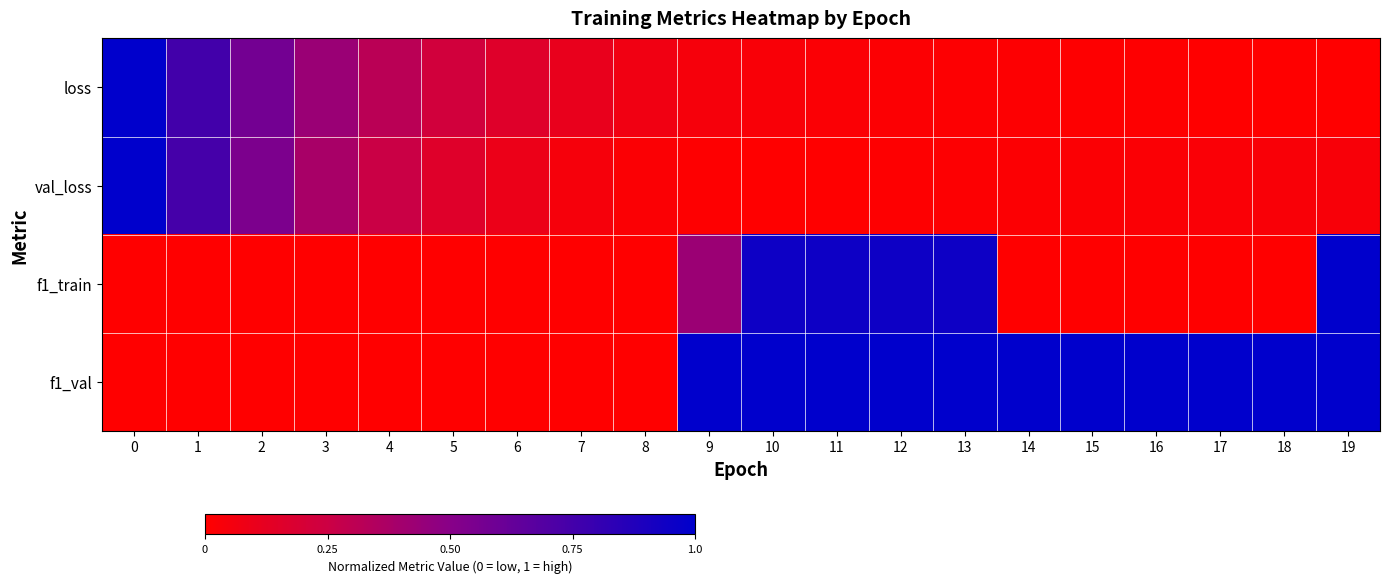

At how many categories does at least one series exceed 0?

20